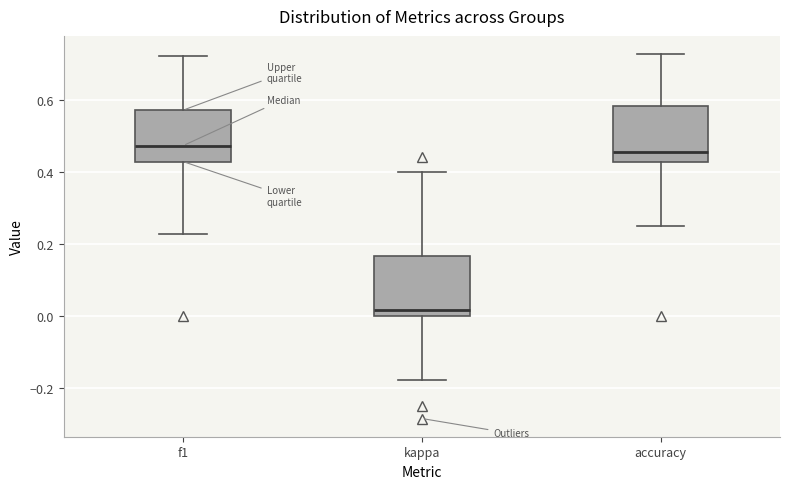

Where does the median line of the box for kappa sit on the y-axis? The values are not printed on the chart, so give them approximately, as read against the axis.

0.02